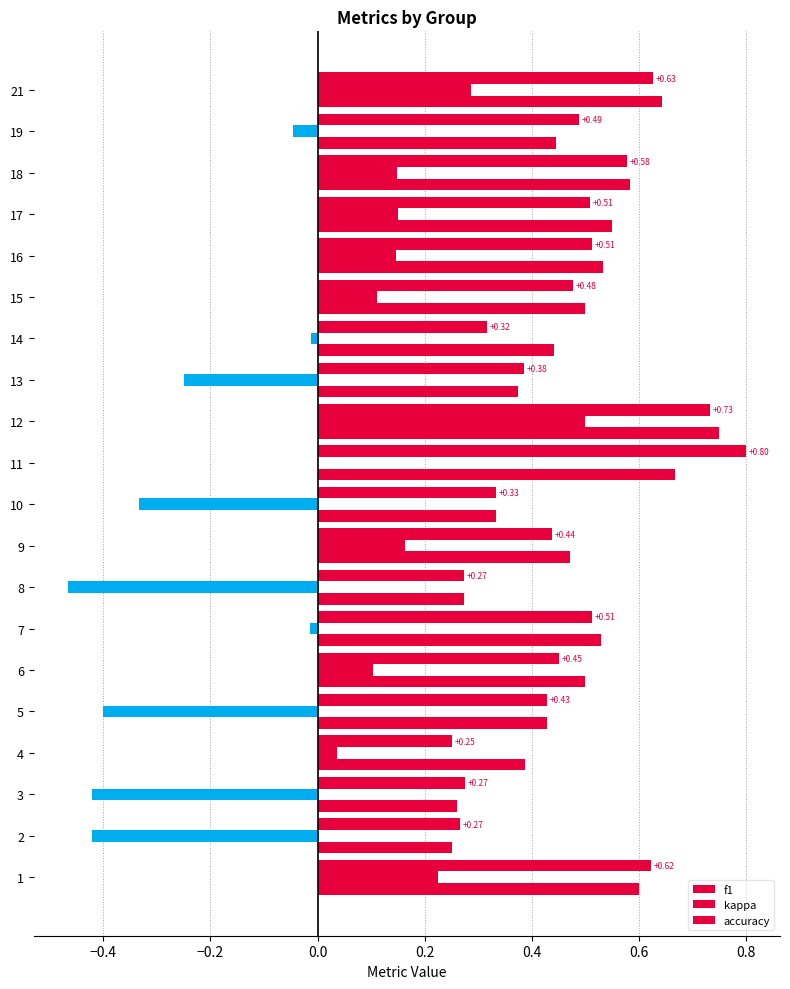

How many series are shown in this chart?

3